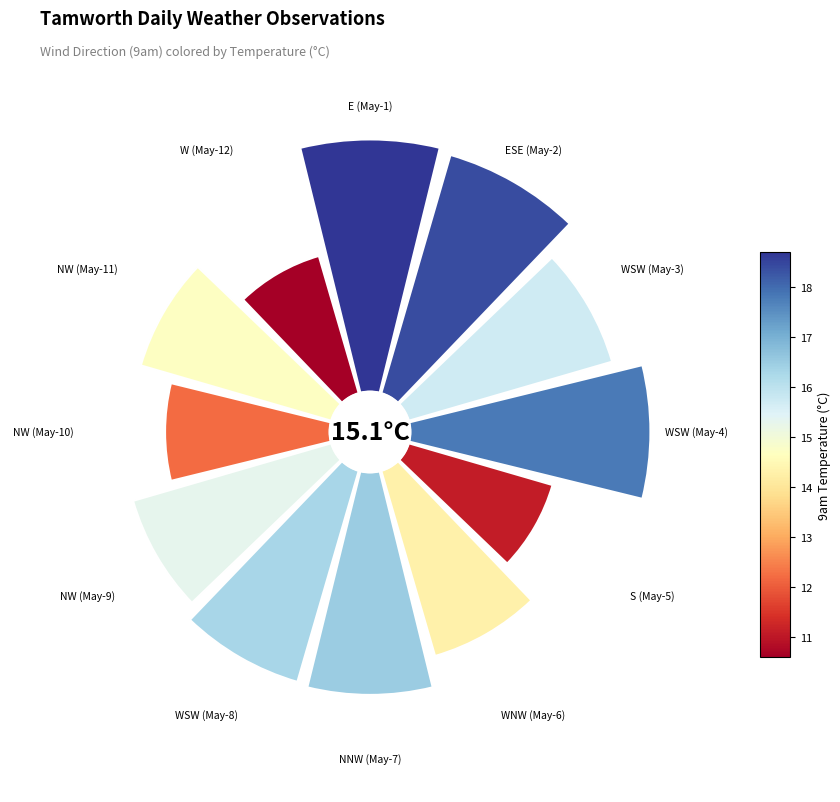

True or false: E accounts for 1% of the total.

False